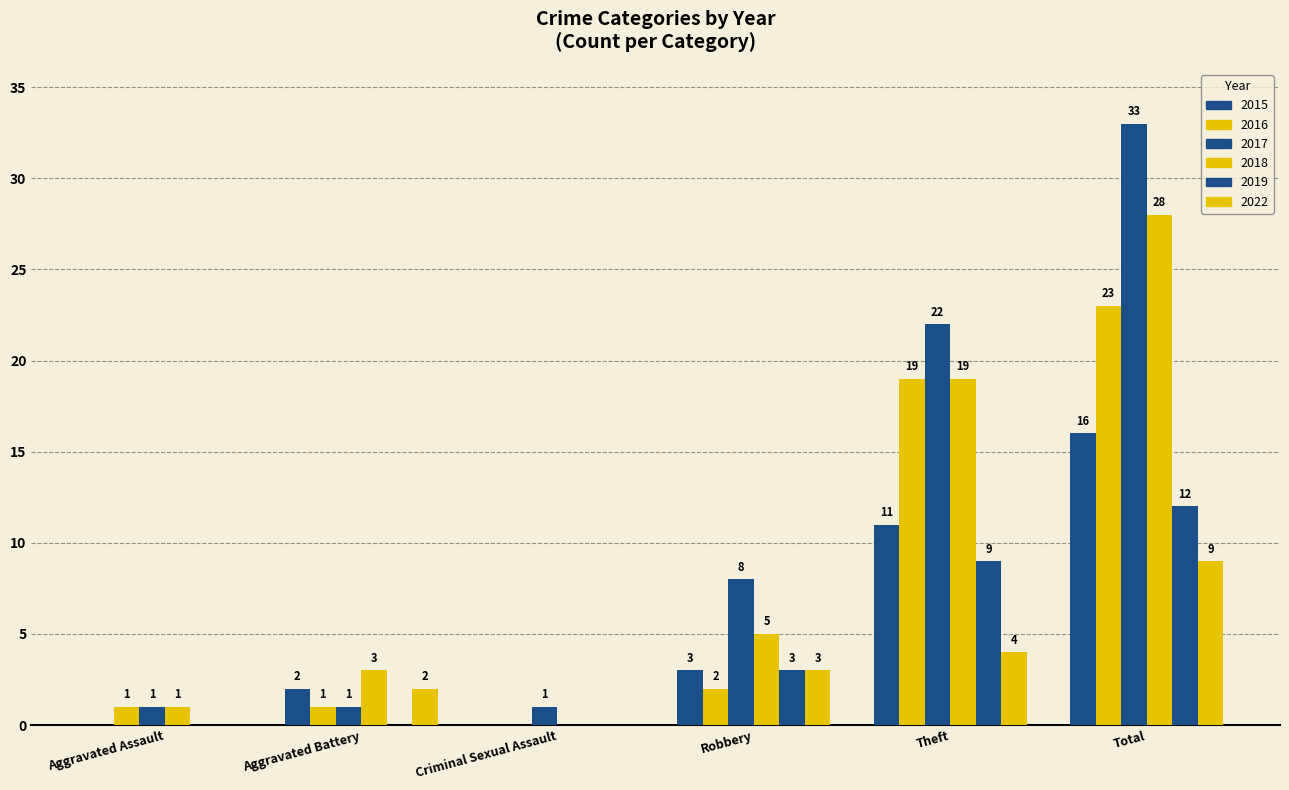

What position from the right is Theft?

2